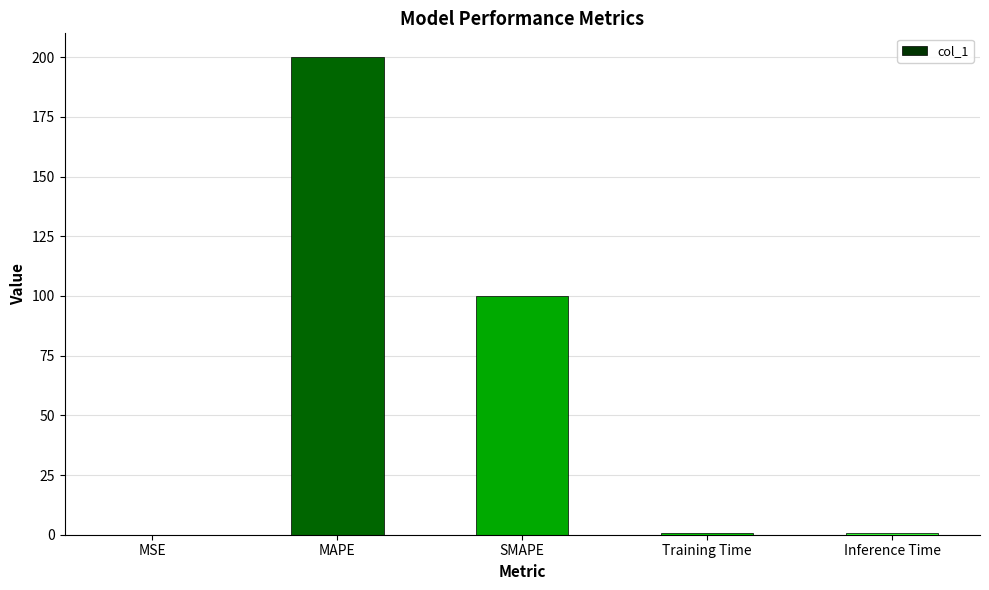

What is the maximum value shown in the chart?

200.0